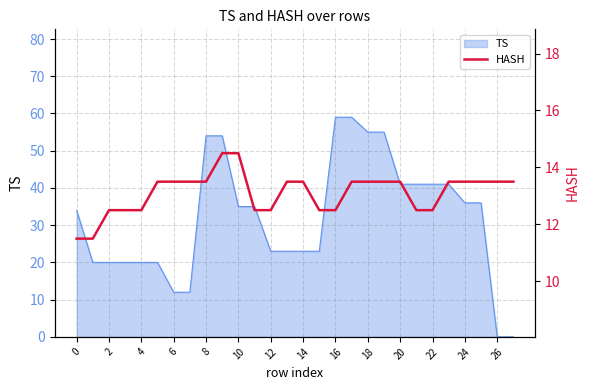

How many values are between 12 and 13?

9